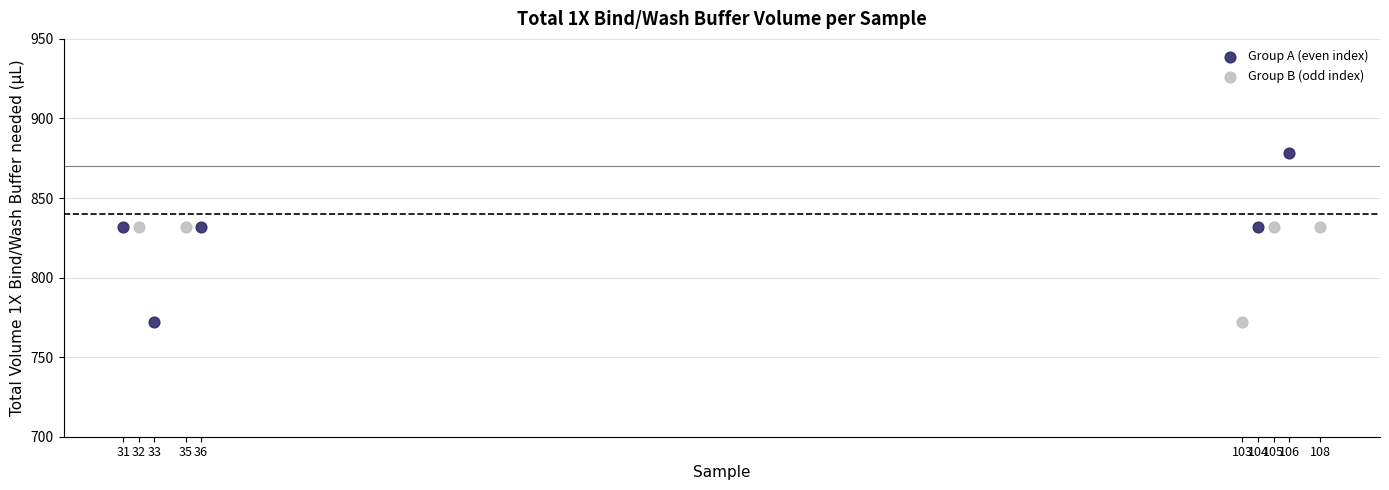

Which series has the largest Y range (max minus min)?

Group A (even index)